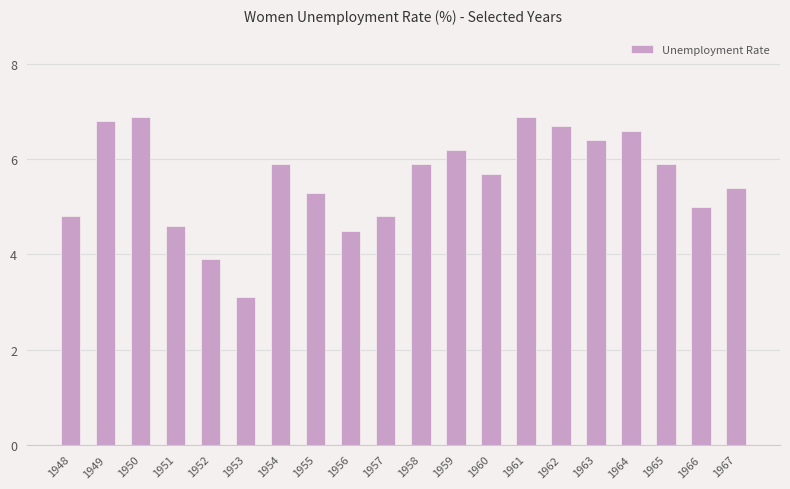

What is the maximum value shown in the chart?

6.9